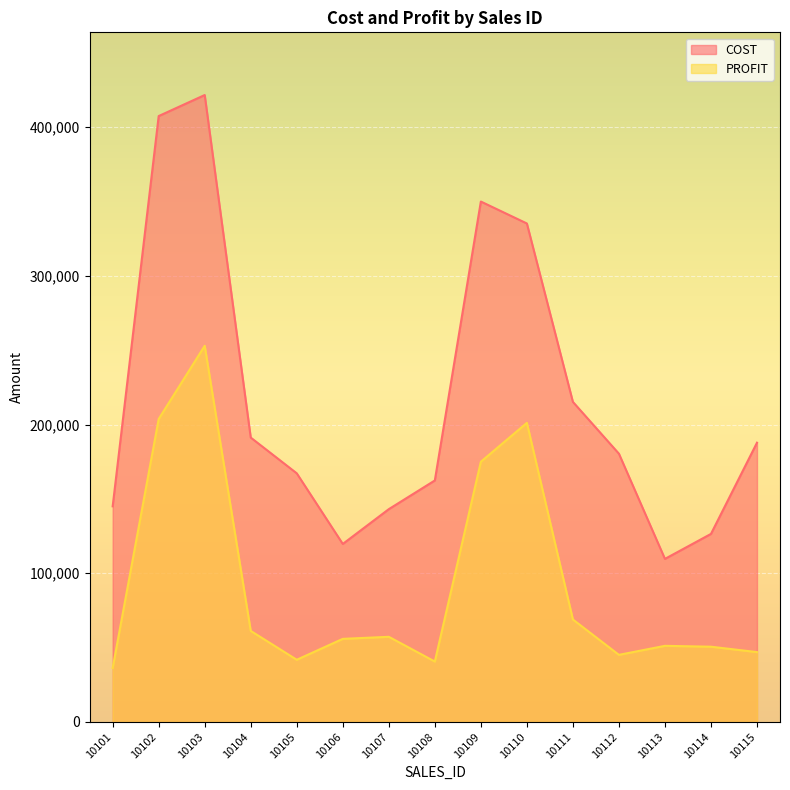

How many lines are shown in the chart?

2